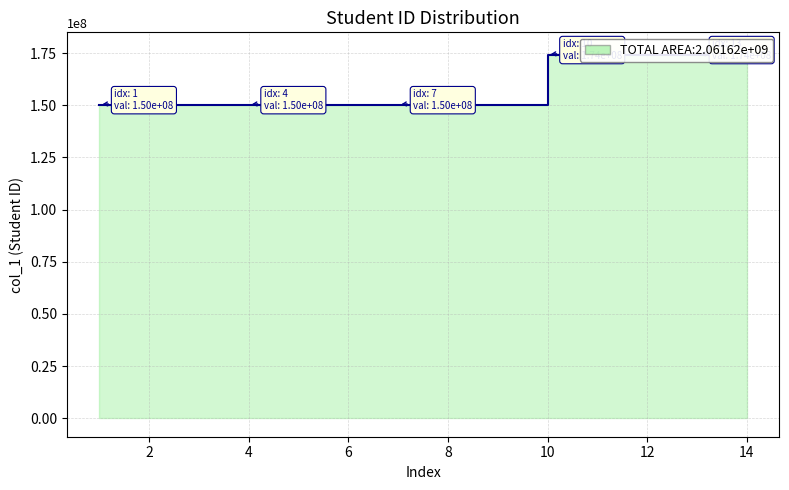

What is the greatest value displayed?

176105105